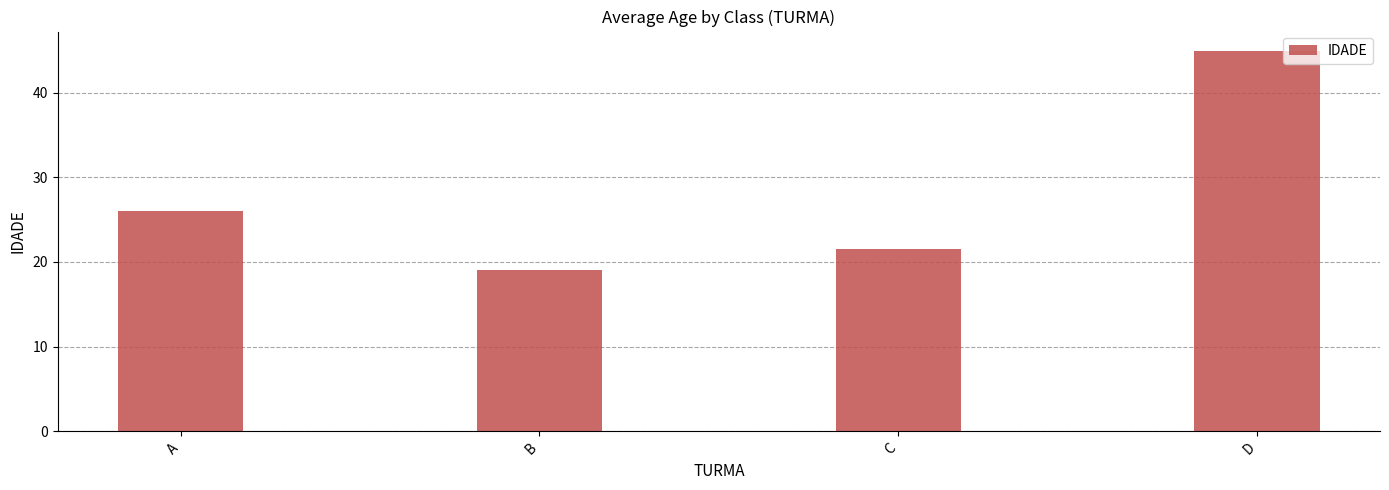

What is the greatest value displayed?

45.0